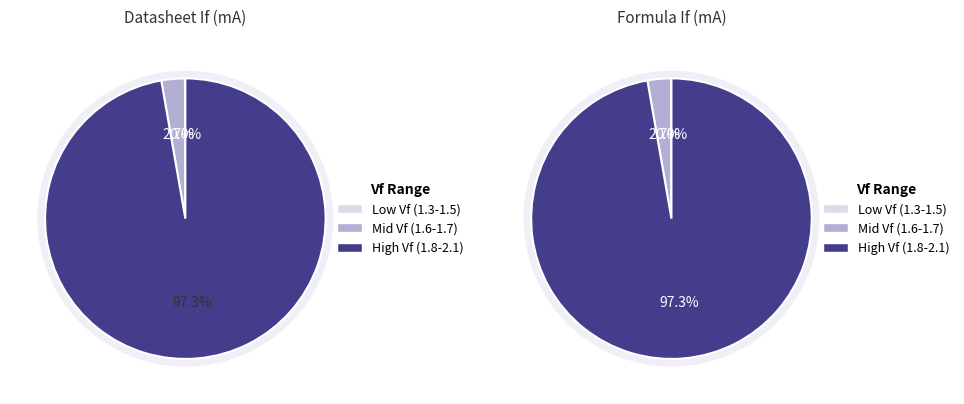

Do 2.1 and 1.4 together represent more than half of the pie?

No